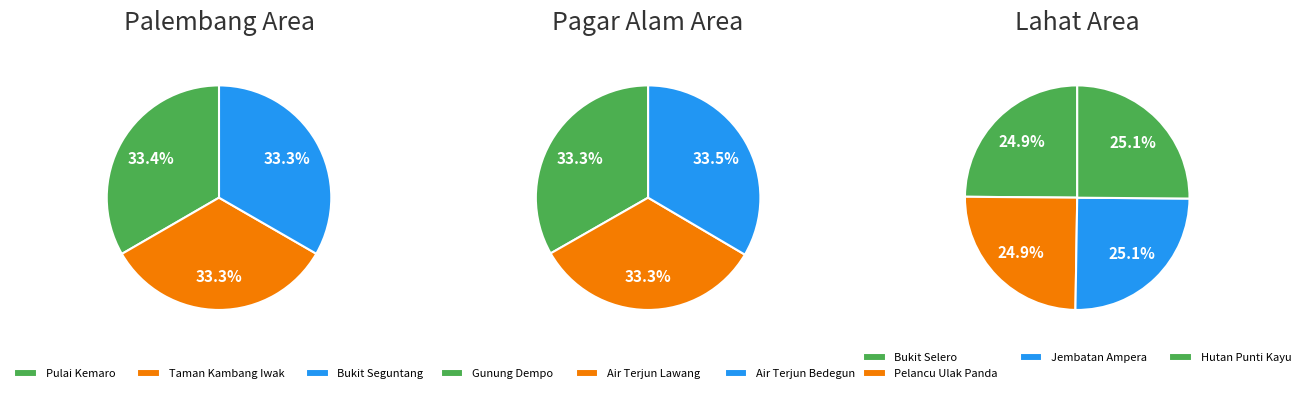

Is there any slice that represents more than half of the pie?

No